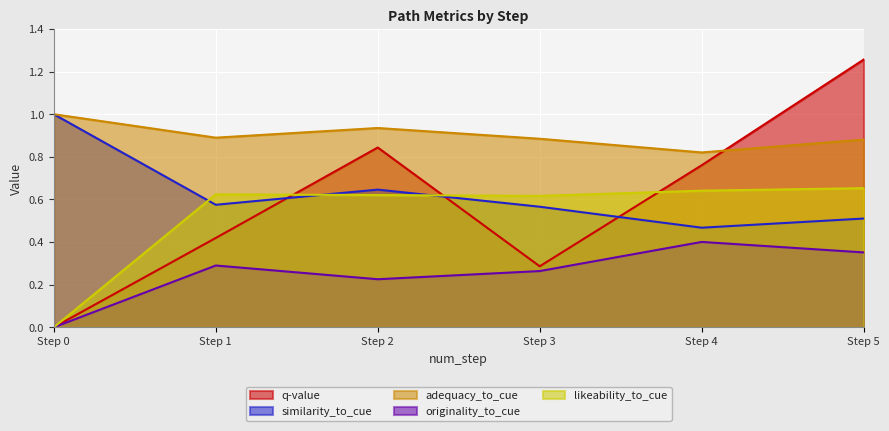

How many lines are shown in the chart?

5